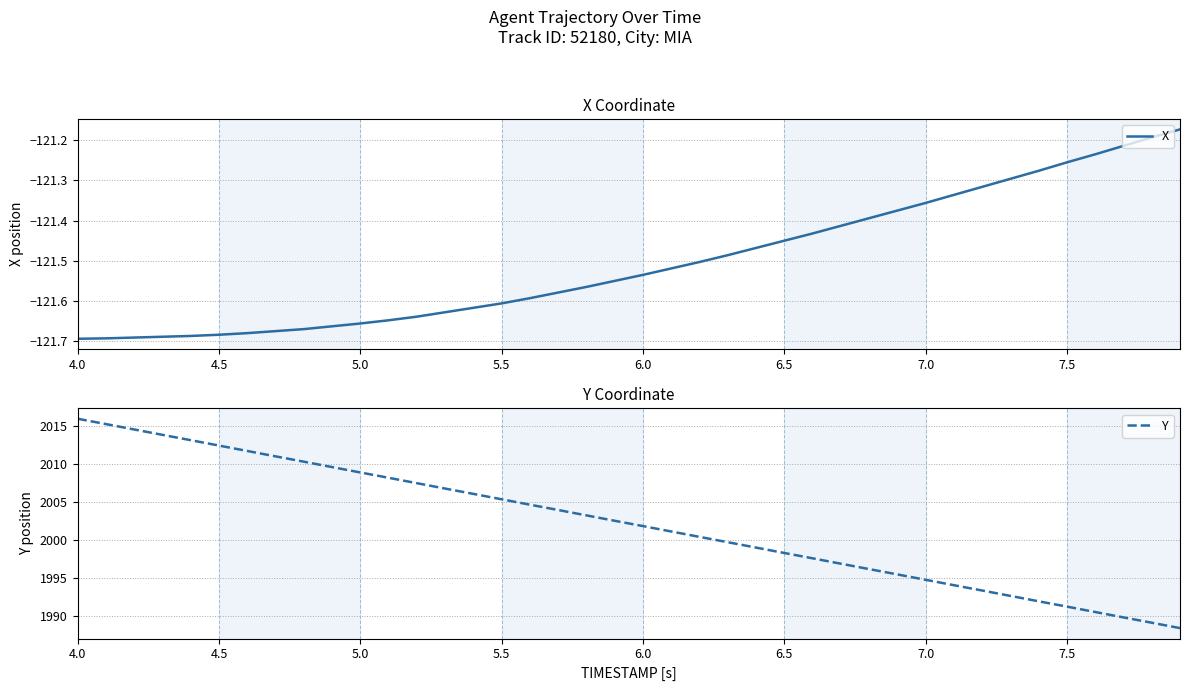

How many lines are shown in the chart?

2